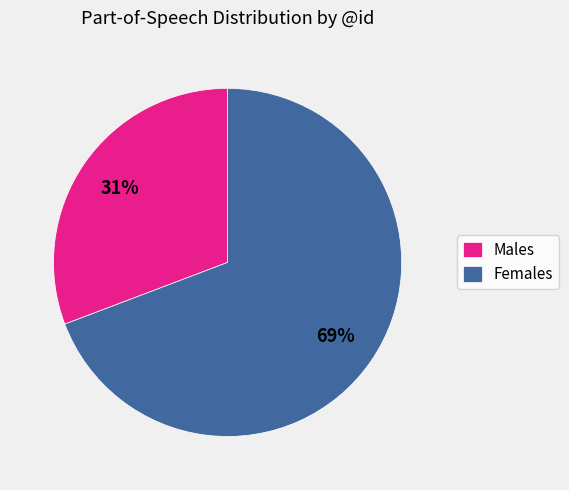

Between Females and Males, which is larger?

Females